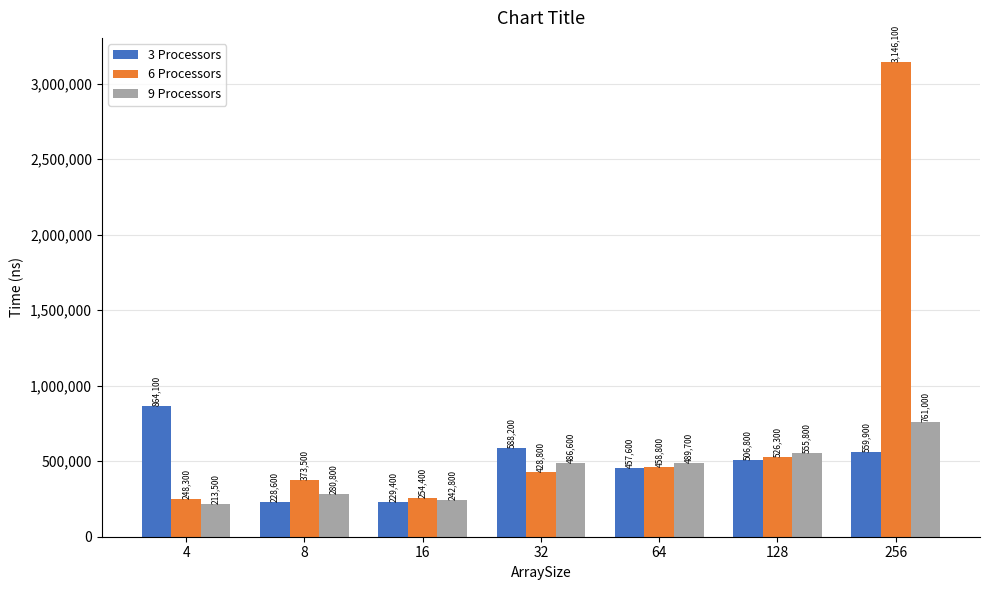

How many bars are there in each group?

3